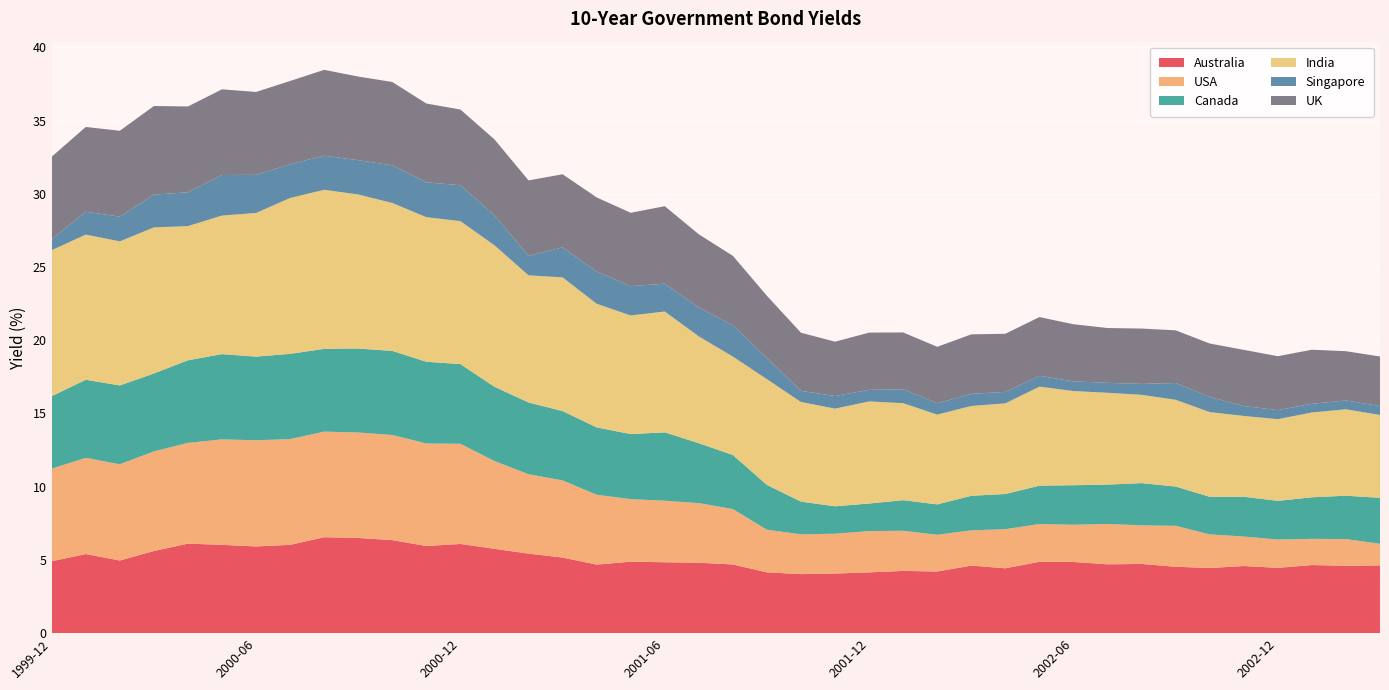

Reading left to right, extract all data points from this chart.

Australia: 1999-12=4.9	2000-01=5.4	2000-02=5.0	2000-03=5.6	2000-04=6.1	2000-05=6.0	2000-06=5.9	2000-07=6.0	2000-08=6.5	2000-09=6.5	2000-10=6.3	2000-11=6.0	2000-12=6.1	2001-01=5.8	2001-02=5.4	2001-03=5.2	2001-04=4.7	2001-05=4.9	2001-06=4.8	2001-07=4.8	2001-08=4.7	2001-09=4.2	2001-10=4.0	2001-11=4.1	2001-12=4.2	2002-01=4.2	2002-02=4.2	2002-03=4.6	2002-04=4.4	2002-05=4.9	2002-06=4.9	2002-07=4.7	2002-08=4.7	2002-09=4.5	2002-10=4.4	2002-11=4.6	2002-12=4.5	2003-01=4.7	2003-02=4.6	2003-03=4.6
USA: 1999-12=6.3	2000-01=6.6	2000-02=6.6	2000-03=6.8	2000-04=6.9	2000-05=7.2	2000-06=7.2	2000-07=7.2	2000-08=7.2	2000-09=7.2	2000-10=7.2	2000-11=7.0	2000-12=6.8	2001-01=6.0	2001-02=5.4	2001-03=5.3	2001-04=4.8	2001-05=4.3	2001-06=4.2	2001-07=4.1	2001-08=3.8	2001-09=2.9	2001-10=2.7	2001-11=2.7	2001-12=2.8	2002-01=2.7	2002-02=2.5	2002-03=2.4	2002-04=2.7	2002-05=2.6	2002-06=2.5	2002-07=2.8	2002-08=2.6	2002-09=2.8	2002-10=2.3	2002-11=2.0	2002-12=1.9	2003-01=1.8	2003-02=1.8	2003-03=1.5
Canada: 1999-12=5.0	2000-01=5.3	2000-02=5.4	2000-03=5.3	2000-04=5.6	2000-05=5.8	2000-06=5.7	2000-07=5.8	2000-08=5.7	2000-09=5.7	2000-10=5.7	2000-11=5.6	2000-12=5.4	2001-01=5.1	2001-02=4.9	2001-03=4.7	2001-04=4.6	2001-05=4.4	2001-06=4.7	2001-07=4.1	2001-08=3.7	2001-09=3.1	2001-10=2.2	2001-11=1.9	2001-12=1.9	2002-01=2.1	2002-02=2.1	2002-03=2.4	2002-04=2.4	2002-05=2.6	2002-06=2.7	2002-07=2.7	2002-08=2.9	2002-09=2.7	2002-10=2.6	2002-11=2.7	2002-12=2.6	2003-01=2.8	2003-02=3.0	2003-03=3.1
India: 1999-12=10.0	2000-01=9.9	2000-02=9.8	2000-03=10.0	2000-04=9.2	2000-05=9.5	2000-06=9.8	2000-07=10.6	2000-08=10.9	2000-09=10.5	2000-10=10.1	2000-11=9.9	2000-12=9.8	2001-01=9.7	2001-02=8.7	2001-03=9.1	2001-04=8.4	2001-05=8.1	2001-06=8.2	2001-07=7.3	2001-08=6.7	2001-09=7.2	2001-10=6.8	2001-11=6.7	2001-12=7.0	2002-01=6.6	2002-02=6.1	2002-03=6.1	2002-04=6.2	2002-05=6.8	2002-06=6.4	2002-07=6.3	2002-08=6.0	2002-09=5.9	2002-10=5.8	2002-11=5.5	2002-12=5.6	2003-01=5.8	2003-02=5.9	2003-03=5.7
Singapore: 1999-12=0.8	2000-01=1.6	2000-02=1.7	2000-03=2.2	2000-04=2.3	2000-05=2.8	2000-06=2.6	2000-07=2.3	2000-08=2.3	2000-09=2.3	2000-10=2.6	2000-11=2.4	2000-12=2.5	2001-01=2.0	2001-02=1.3	2001-03=2.0	2001-04=2.2	2001-05=2.0	2001-06=1.9	2001-07=2.0	2001-08=2.1	2001-09=1.4	2001-10=0.8	2001-11=0.9	2001-12=0.8	2002-01=0.9	2002-02=0.8	2002-03=0.8	2002-04=0.8	2002-05=0.7	2002-06=0.7	2002-07=0.7	2002-08=0.7	2002-09=1.1	2002-10=1.0	2002-11=0.7	2002-12=0.6	2003-01=0.6	2003-02=0.6	2003-03=0.6
UK: 1999-12=5.6	2000-01=5.8	2000-02=5.9	2000-03=6.0	2000-04=5.9	2000-05=5.8	2000-06=5.7	2000-07=5.7	2000-08=5.9	2000-09=5.7	2000-10=5.7	2000-11=5.4	2000-12=5.2	2001-01=5.2	2001-02=5.2	2001-03=5.0	2001-04=5.1	2001-05=5.0	2001-06=5.3	2001-07=5.0	2001-08=4.7	2001-09=4.2	2001-10=4.0	2001-11=3.7	2001-12=3.9	2002-01=3.9	2002-02=3.9	2002-03=4.1	2002-04=4.0	2002-05=4.0	2002-06=3.9	2002-07=3.7	2002-08=3.8	2002-09=3.6	2002-10=3.7	2002-11=3.8	2002-12=3.7	2003-01=3.7	2003-02=3.4	2003-03=3.4